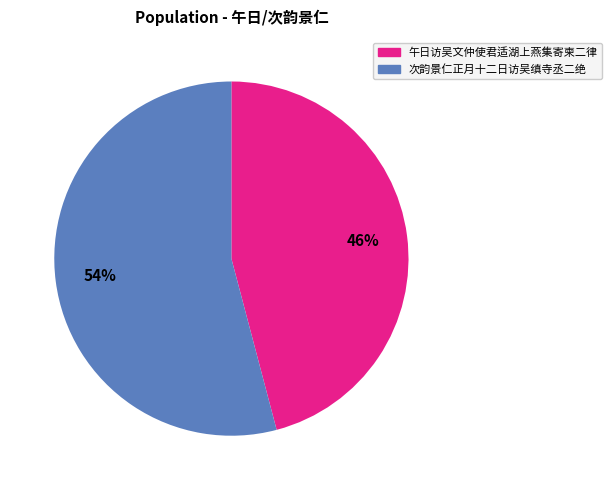

To the nearest percent, what is the difference between the largest and smallest slice percentages?

8%